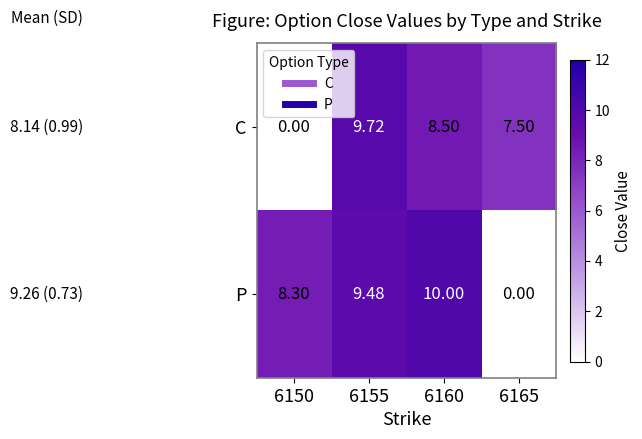

Which series has the largest total across all categories?

P